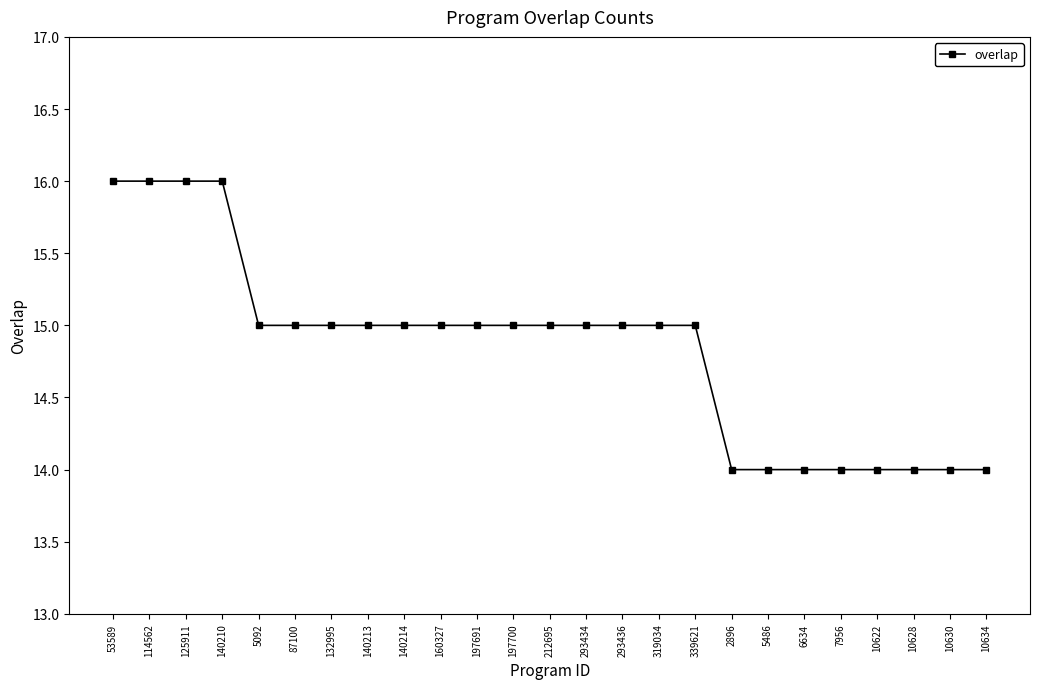

The chart shows a value of 14 at 10622. True or false?

True